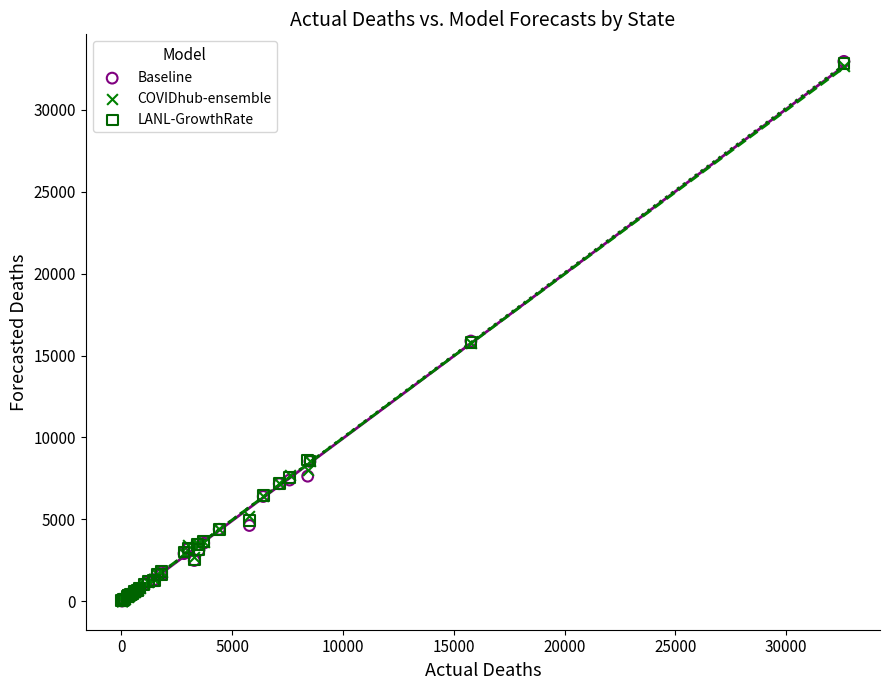

What are all the series names shown in the legend?

Baseline, COVIDhub-ensemble, LANL-GrowthRate